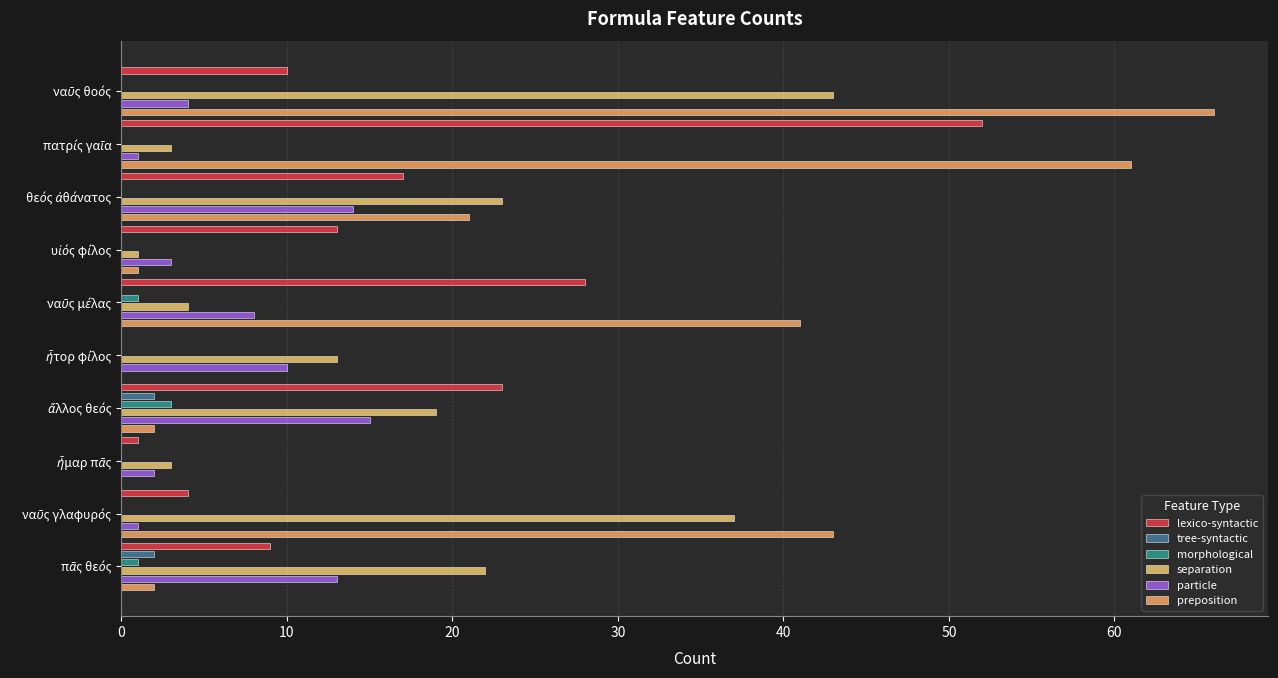

The morphological series shows 1 at ναῦς μέλας. True or false?

False